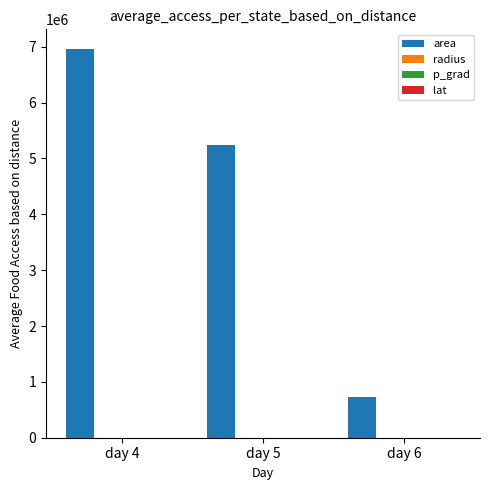

Are the bars grouped side by side (vs. stacked)?

Yes